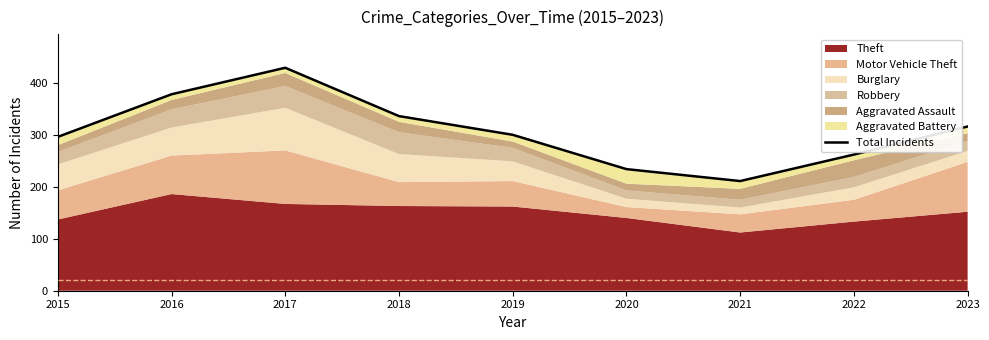

List the labels in order of value, smallest first.

2021, 2020, 2022, 2015, 2019, 2023, 2018, 2016, 2017